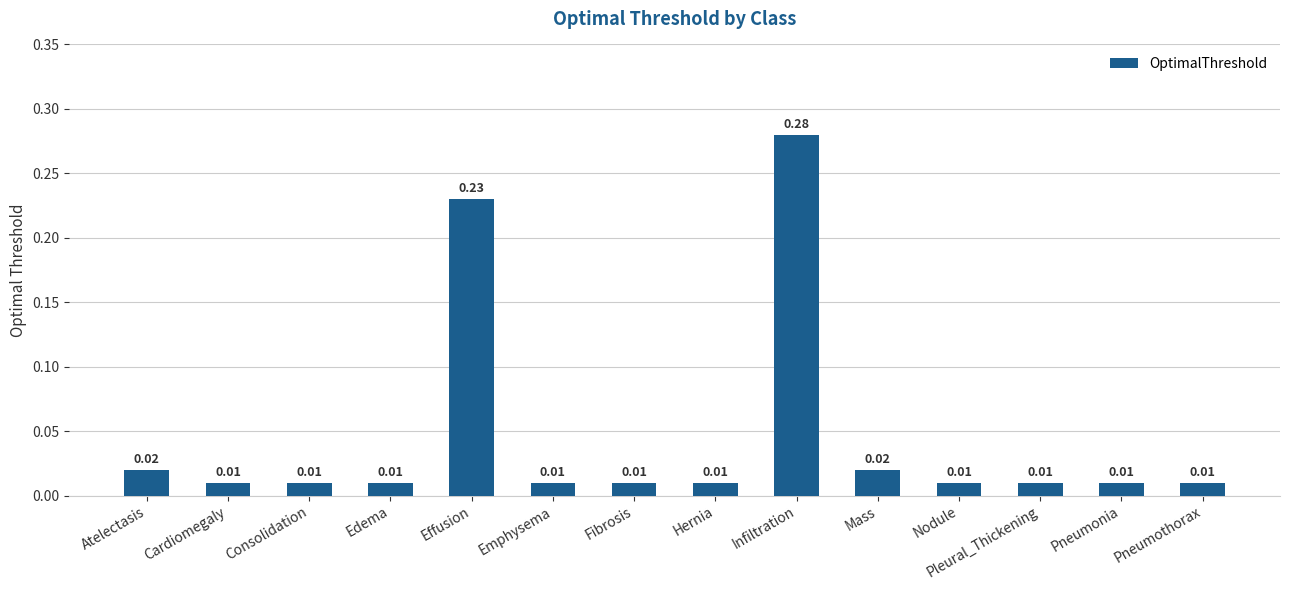

What position from the left is Cardiomegaly?

2